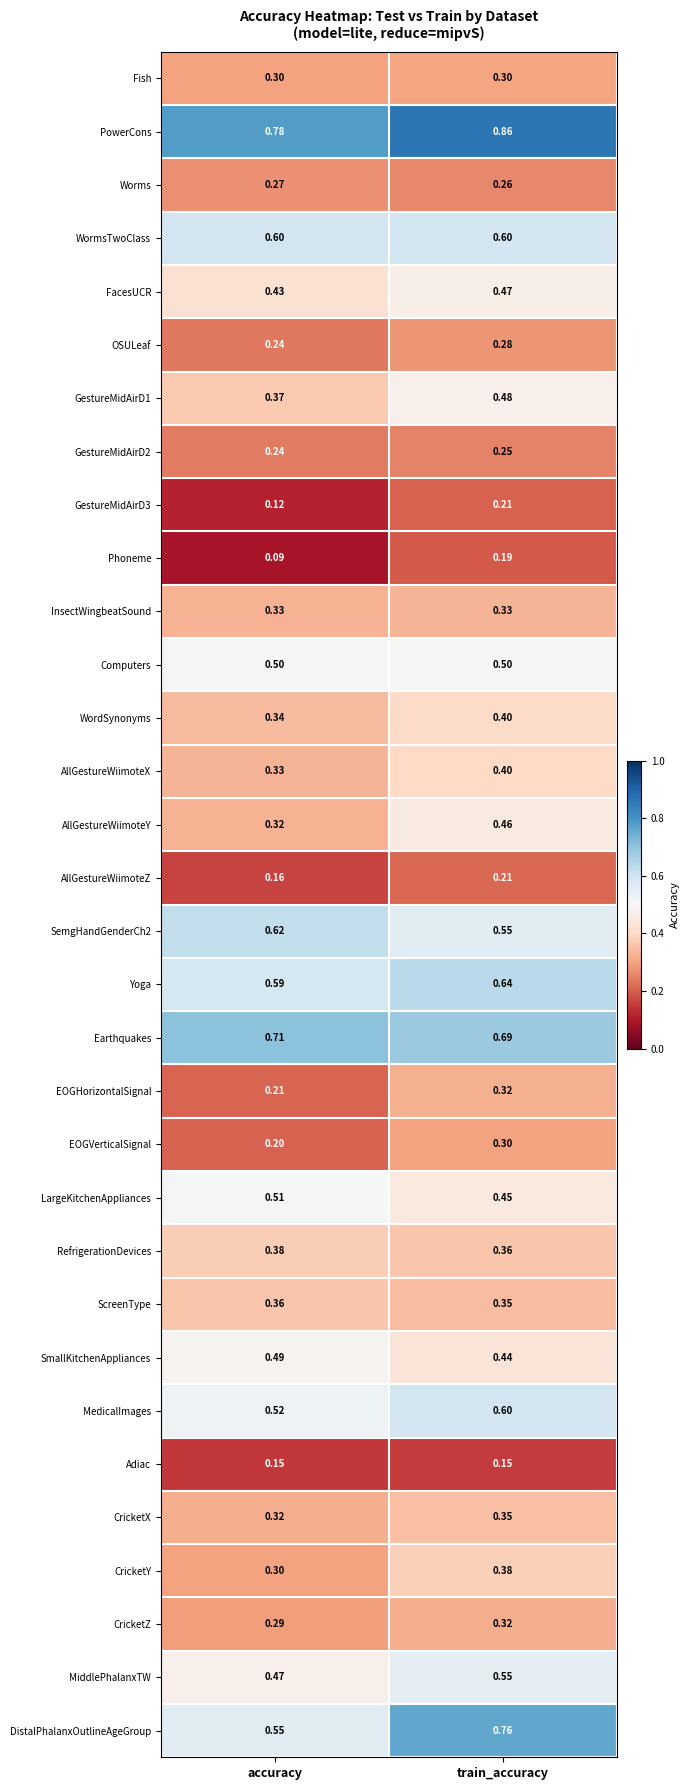

Which series has the largest range (max minus min)?

DistalPhalanxOutlineAgeGroup